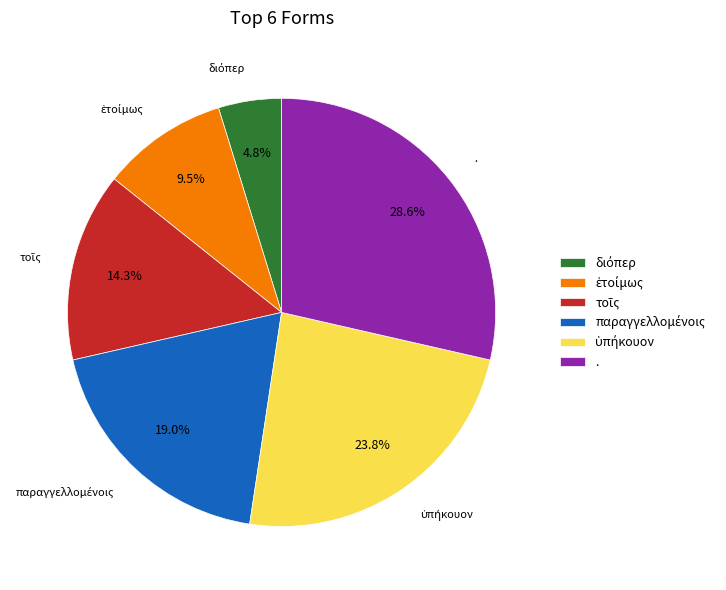

Is there a majority slice in this chart?

No